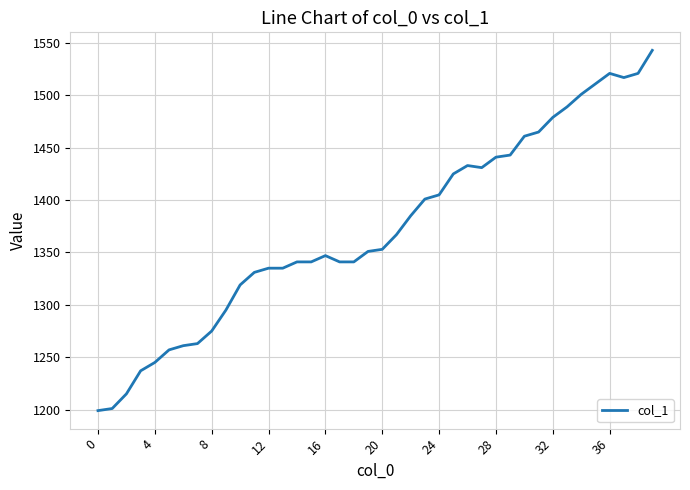

Reading left to right, what are all the values shown in this chart?

1199	1201	1215	1237	1245	1257	1261	1263	1275	1295	1319	1331	1335	1335	1341	1341	1347	1341	1341	1351	1353	1367	1385	1401	1405	1425	1433	1431	1441	1443	1461	1465	1479	1489	1501	1511	1521	1517	1521	1543